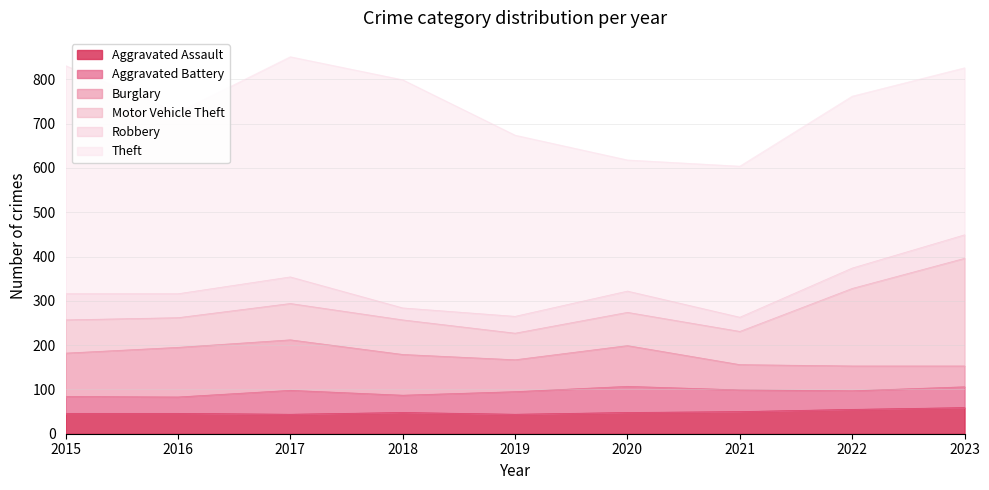

Reading left to right, extract all data points from this chart.

Aggravated Assault: 46	46	44	48	44	48	50	55	59
Aggravated Battery: 38	37	54	39	51	59	49	42	47
Burglary: 98	112	114	92	72	92	57	56	47
Motor Vehicle Theft: 75	67	82	78	60	75	75	175	243
Robbery: 59	54	60	27	38	48	32	46	53
Theft: 515	409	497	515	409	296	341	388	377